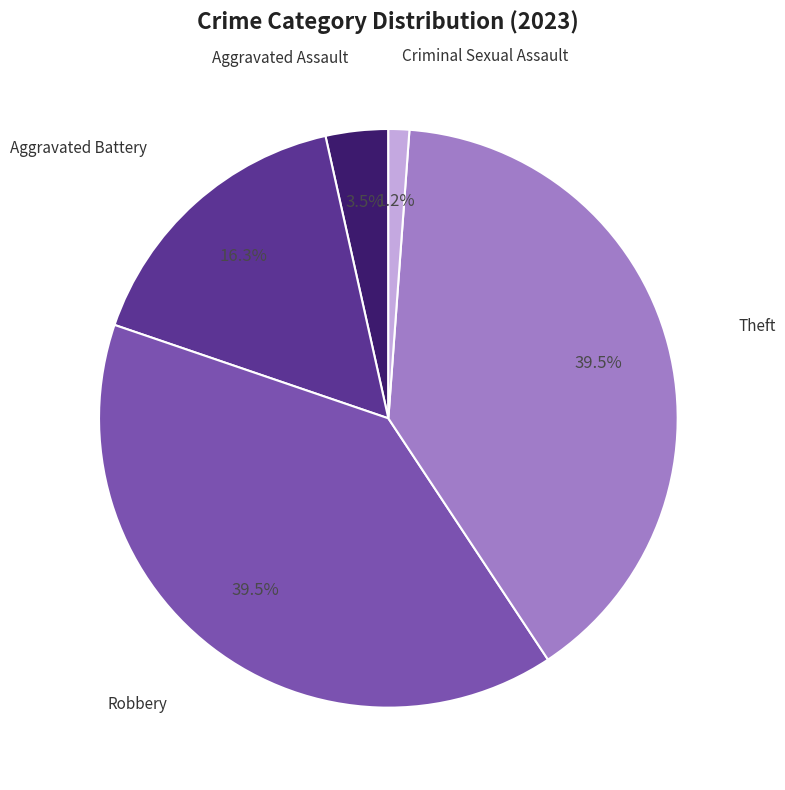

Is there any slice that represents more than half of the pie?

No